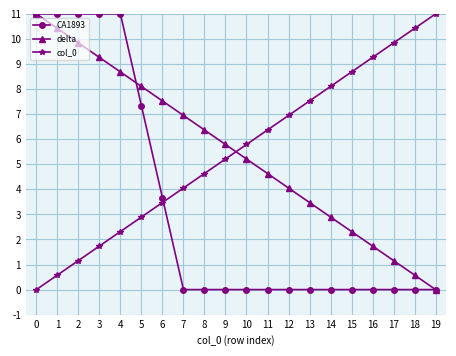

Reading right to left, extract all data points from this chart.

CA1893: 0.0	0.0	0.0	0.0	0.0	0.0	0.0	0.0	0.0	0.0	0.0	0.0	0.0	3.7	7.3	11.0	11.0	11.0	11.0	11.0
delta: 0.0	0.6	1.2	1.7	2.3	2.9	3.5	4.1	4.6	5.2	5.8	6.4	6.9	7.5	8.1	8.7	9.3	9.8	10.4	11.0
col_0: 11.0	10.4	9.8	9.3	8.7	8.1	7.5	6.9	6.4	5.8	5.2	4.6	4.1	3.5	2.9	2.3	1.7	1.2	0.6	0.0